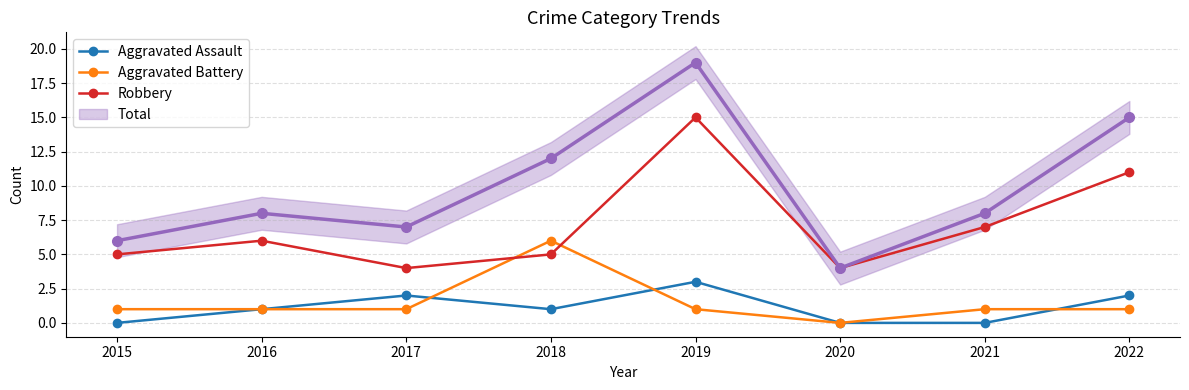

At which label does Aggravated Battery reach its peak?

2018